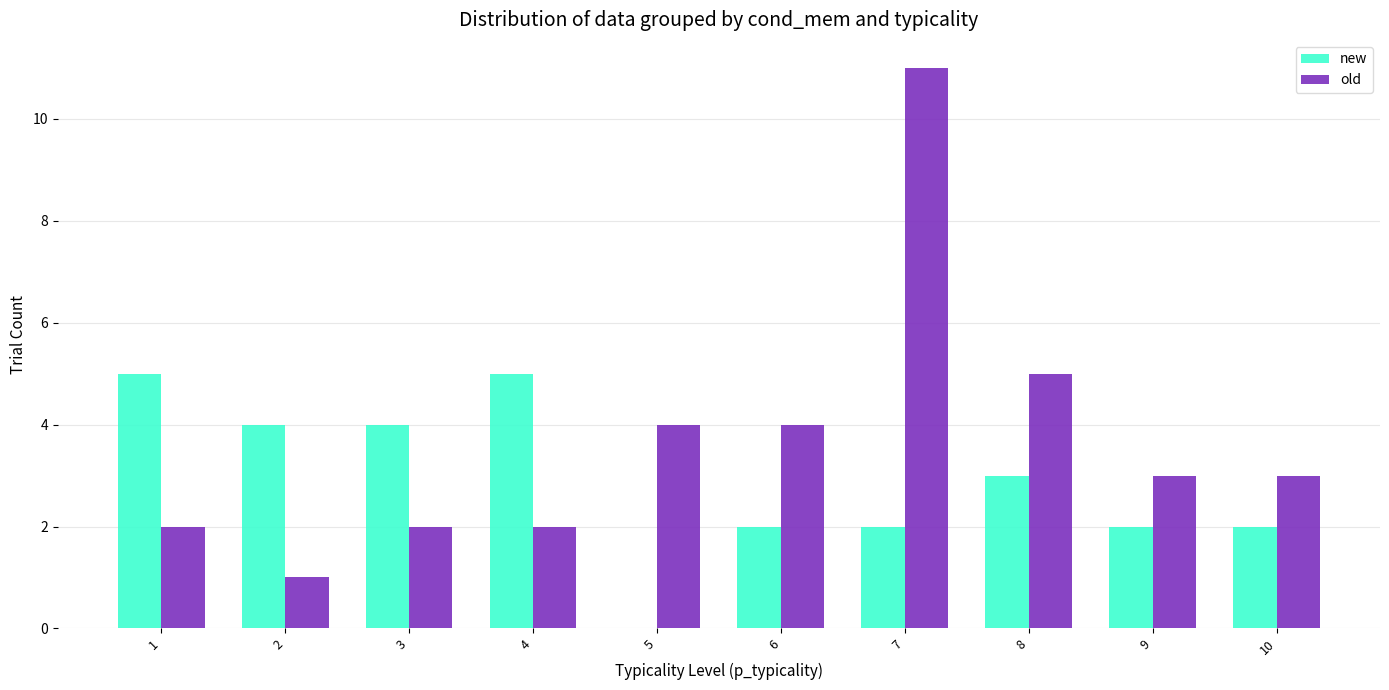

Which series has the largest total across all categories?

old